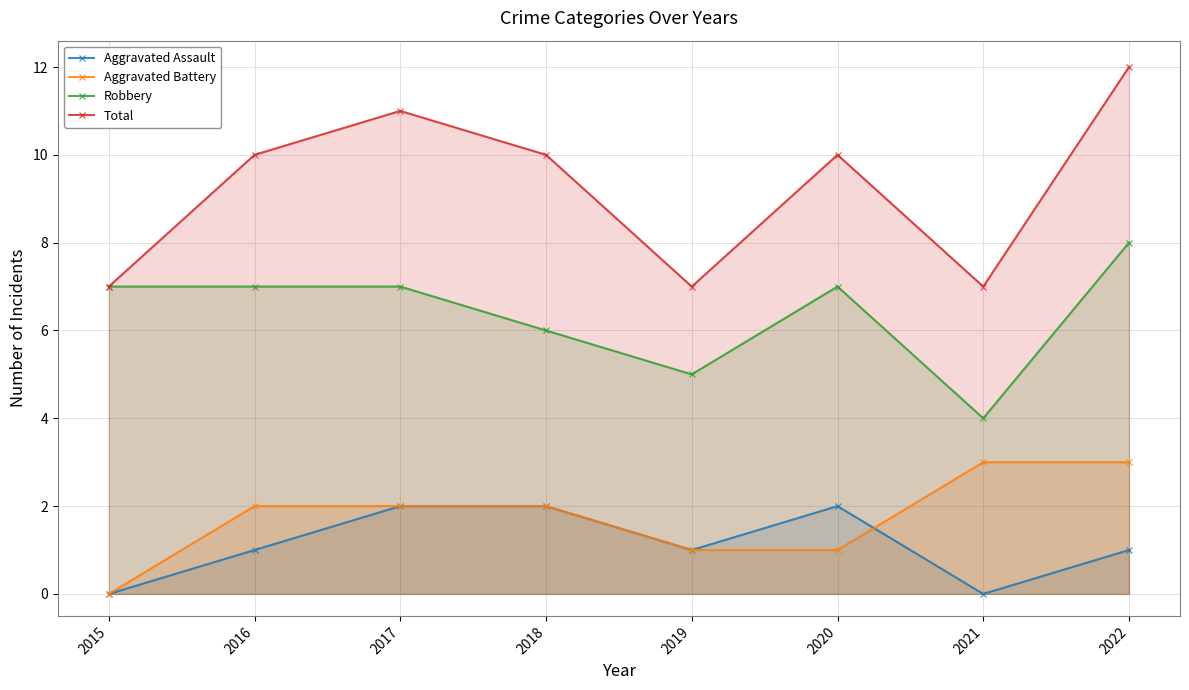

What is the average value of the Robbery series?

6